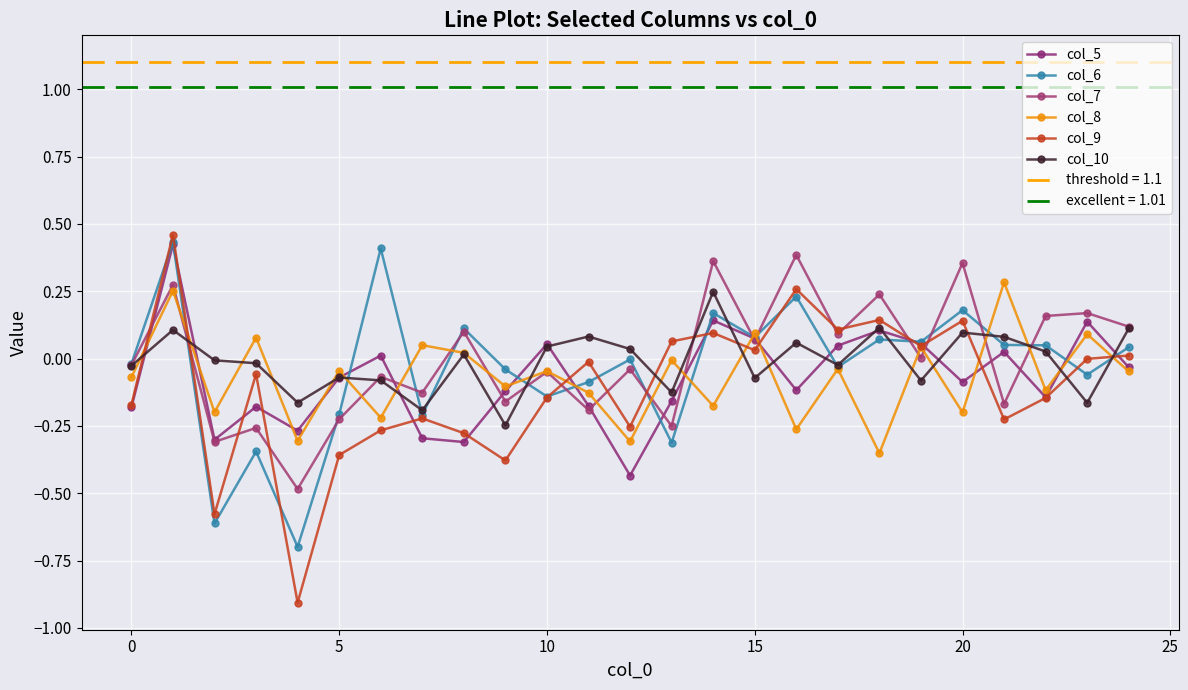

Is it true that col_7 equals 0.1 at 15?

True